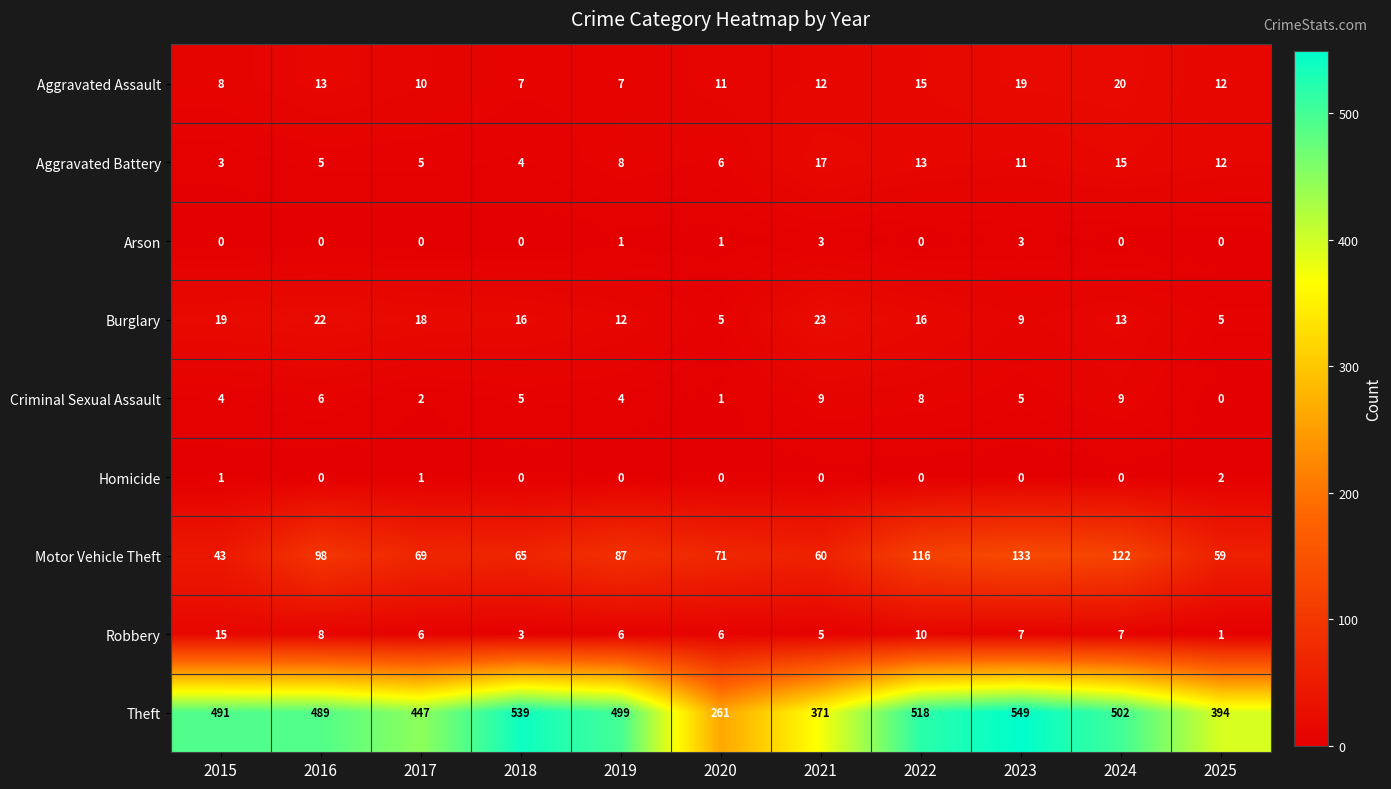

What is the average value of the Aggravated Assault series?

12